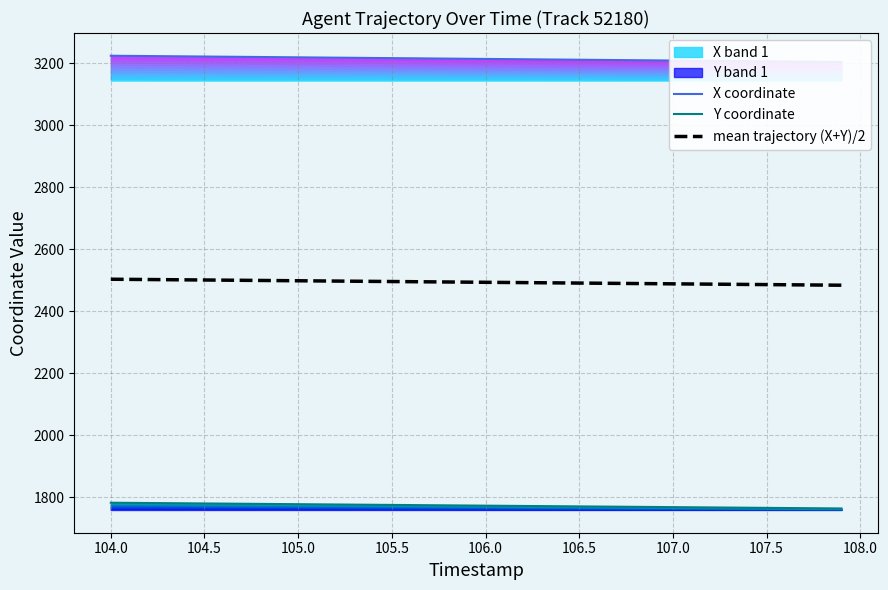

True or false: mean trajectory (X+Y)/2 has a value of 2495.8 at 105.5.

True